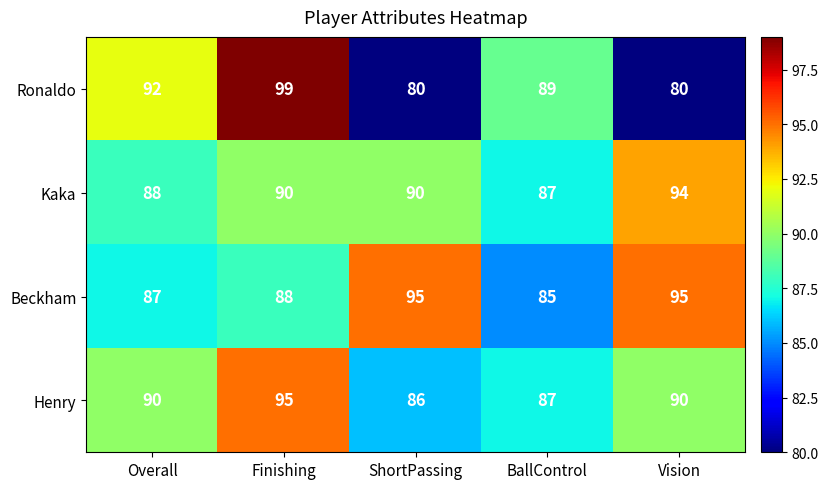

What value does the Kaka series have at ShortPassing?

90